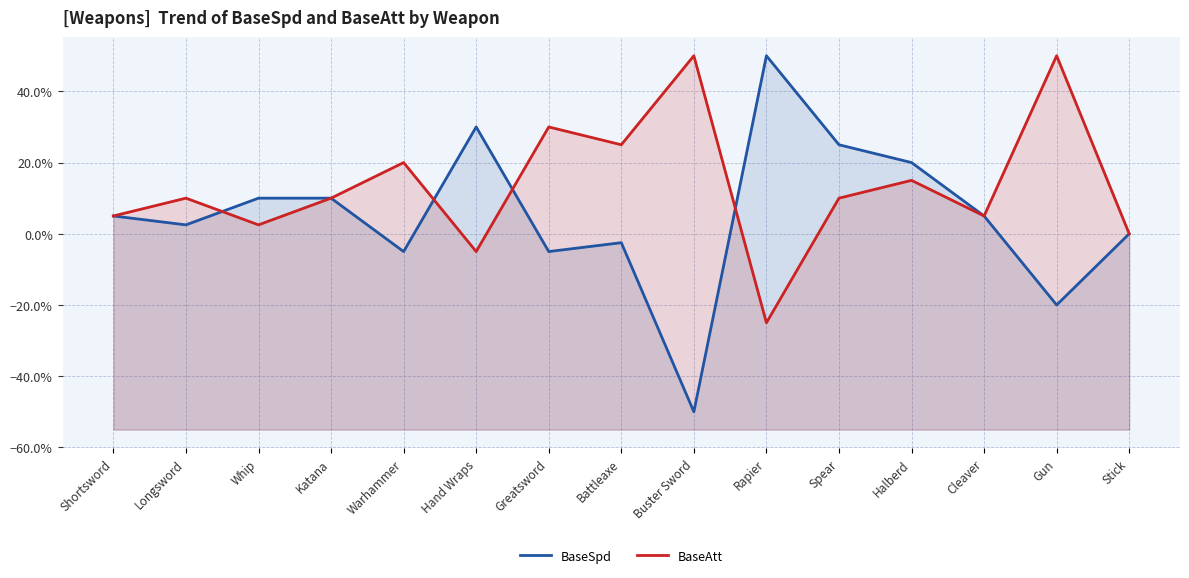

How many negative values does the BaseSpd series have?

5